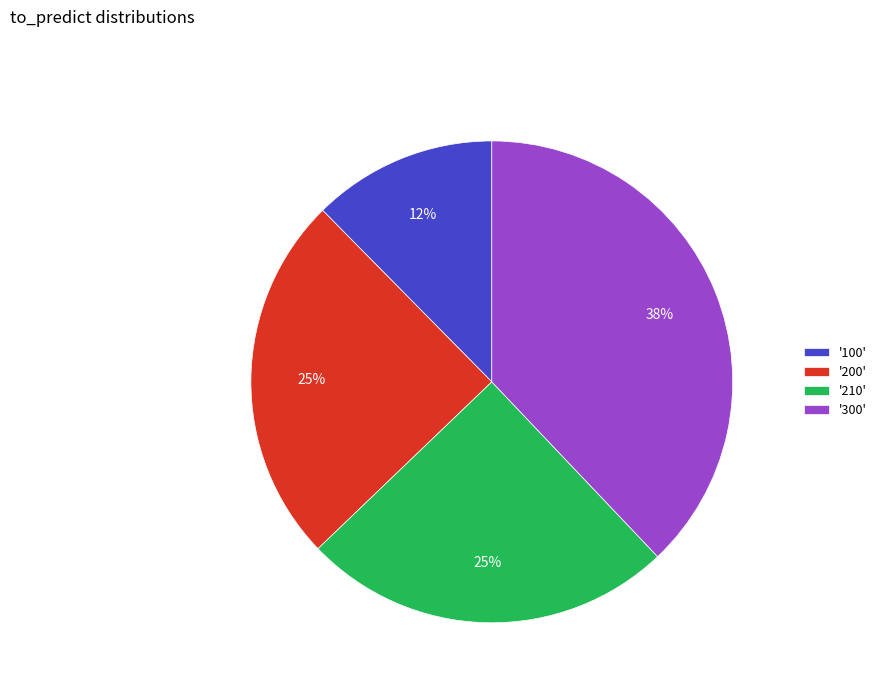

Does any single category account for the majority?

No